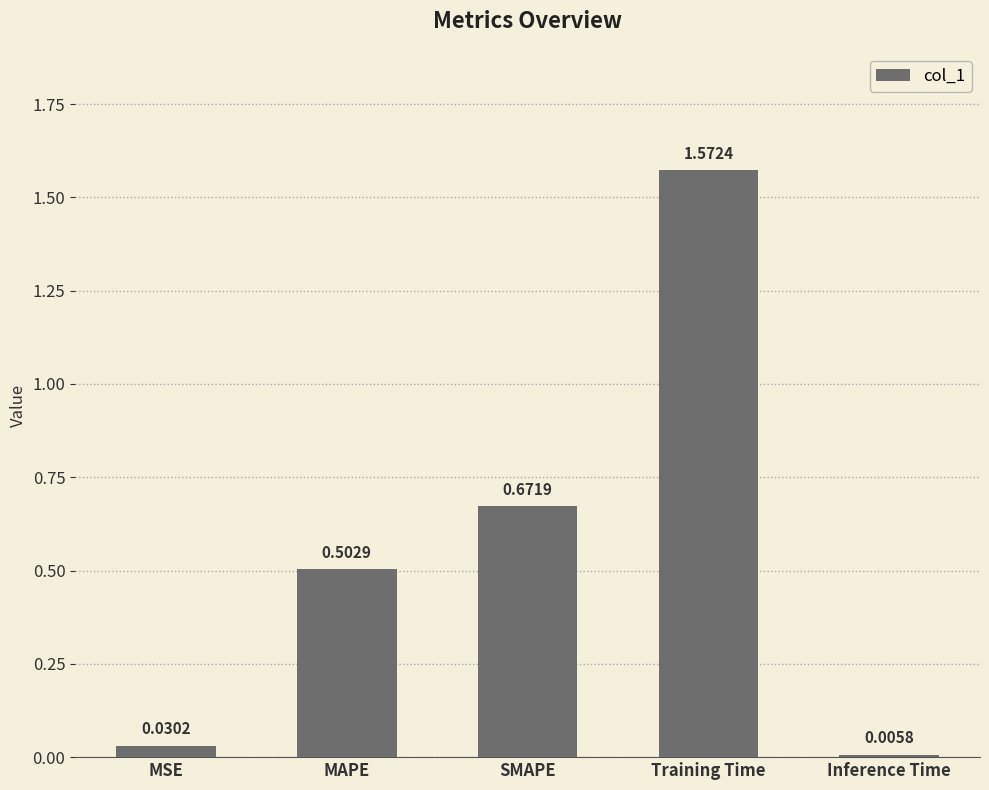

What is the label of the 3rd bar from the right?

SMAPE